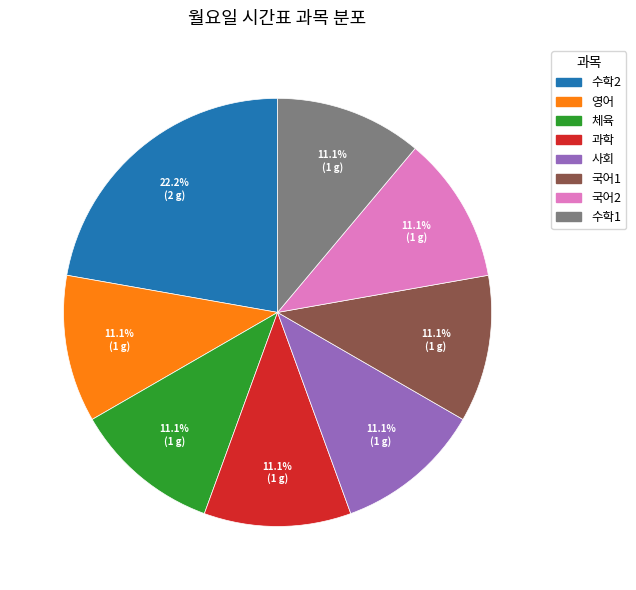

Is there a majority slice in this chart?

No